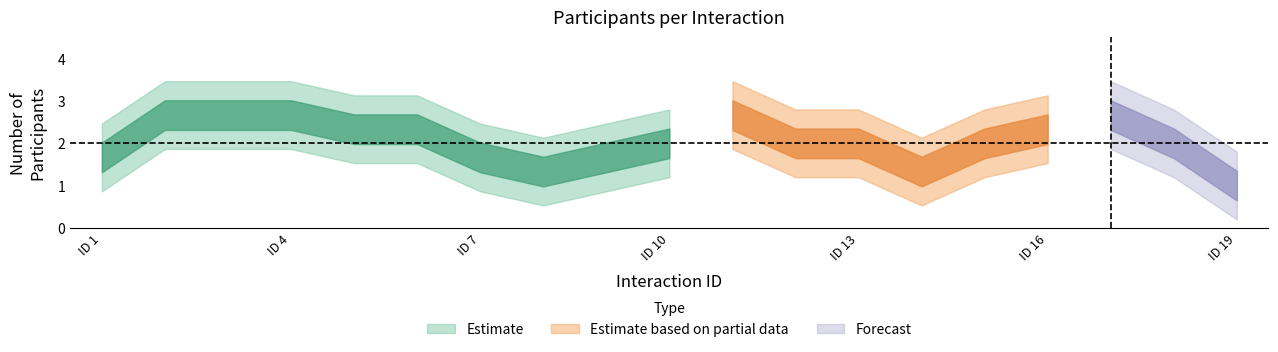

True or false: participants_mid has more than 1 interior local peaks.

False